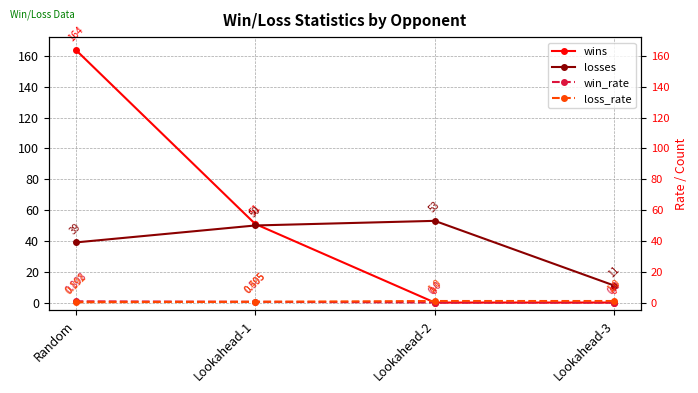

Between Lookahead-2 and Lookahead-3, which series saw the biggest shift?

losses